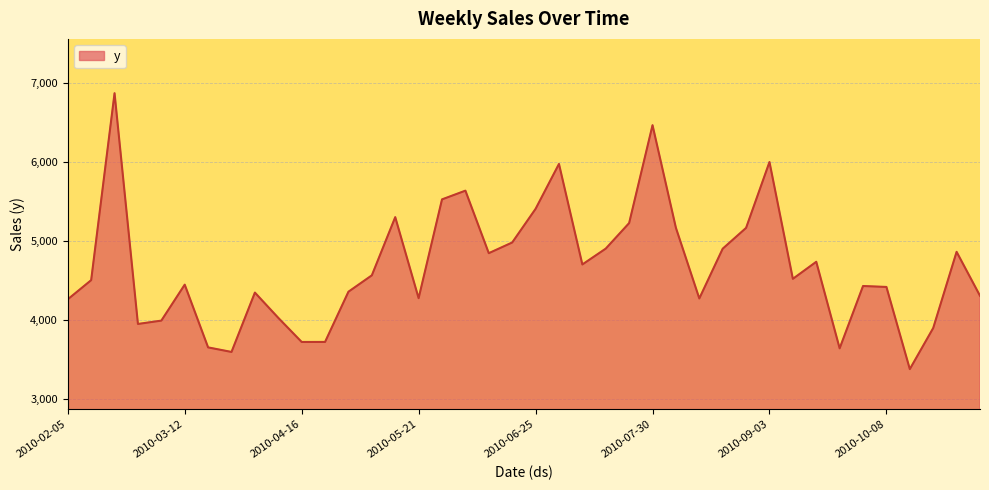

True or false: the data has more than 0 interior local peaks.

True